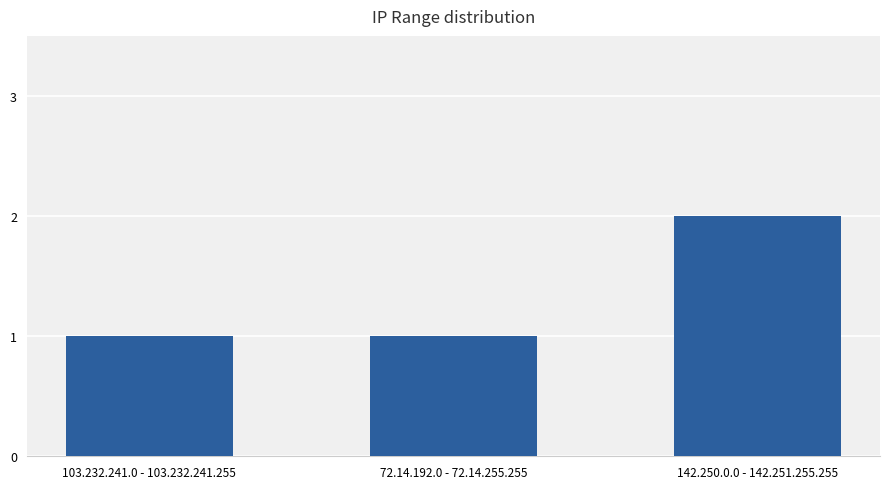

What is the ratio of the value at 72.14.192.0 - 72.14.255.255 to the value at 103.232.241.0 - 103.232.241.255?

1.0